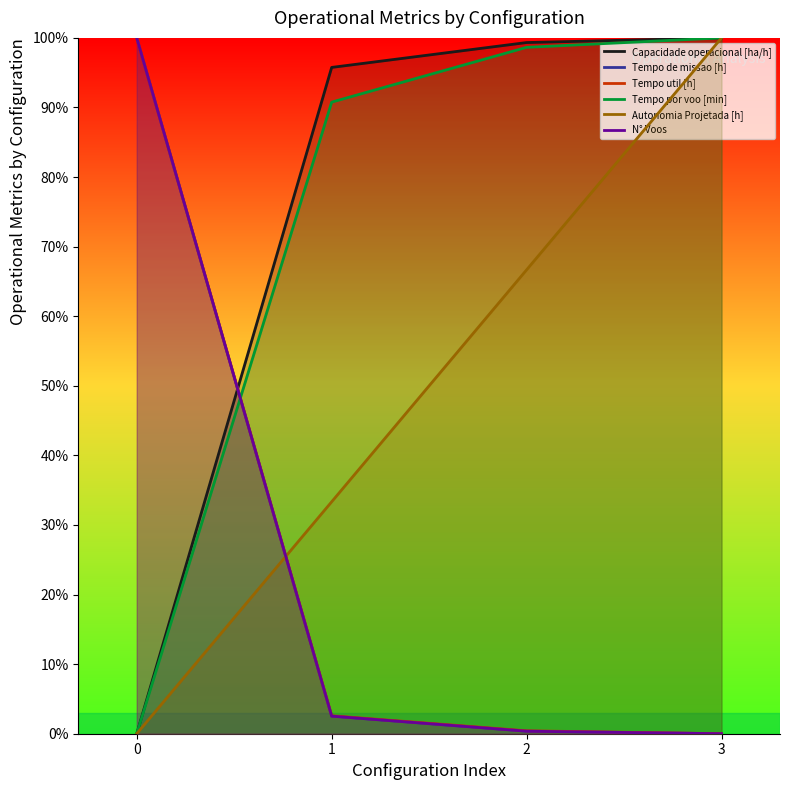

What is the difference between the maximum and minimum values in the Autonomia Projetada [h] series?

100.0